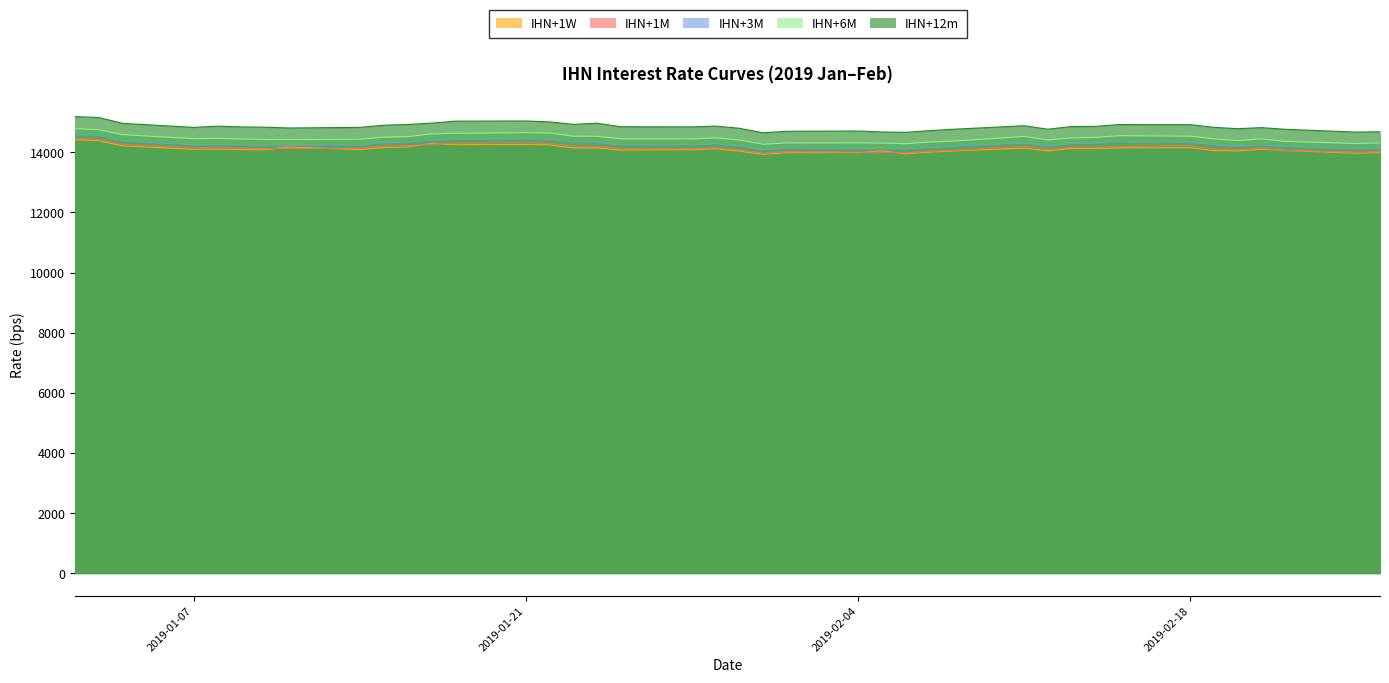

Which series has the largest range (max minus min)?

IHN+12m